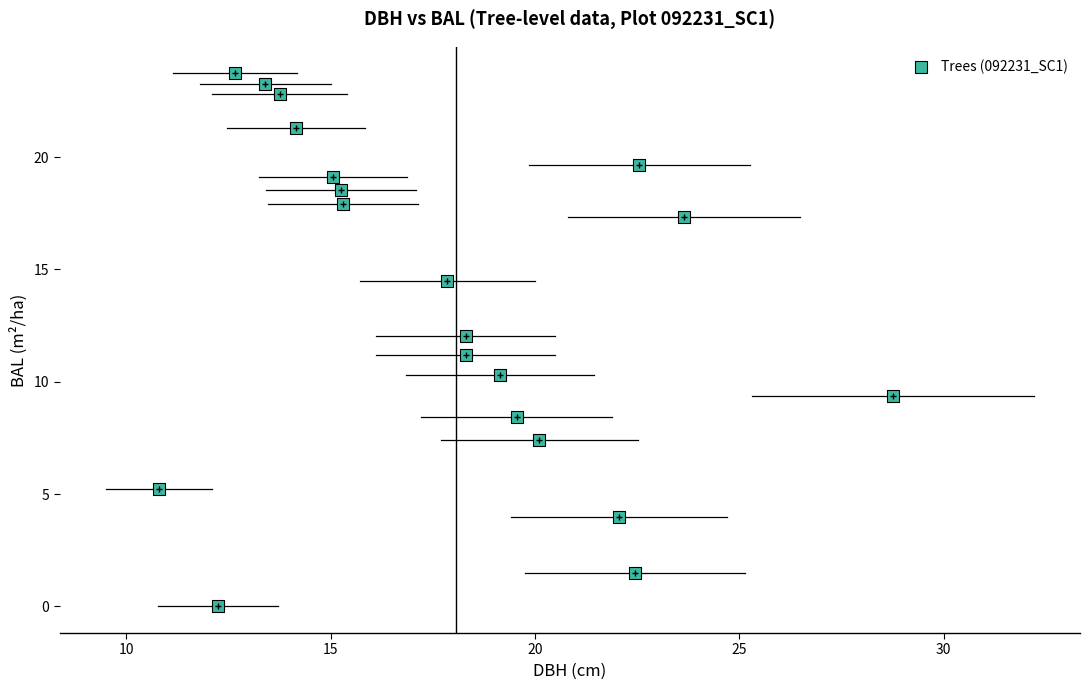

What is the range of X values (max minus min)?

17.9